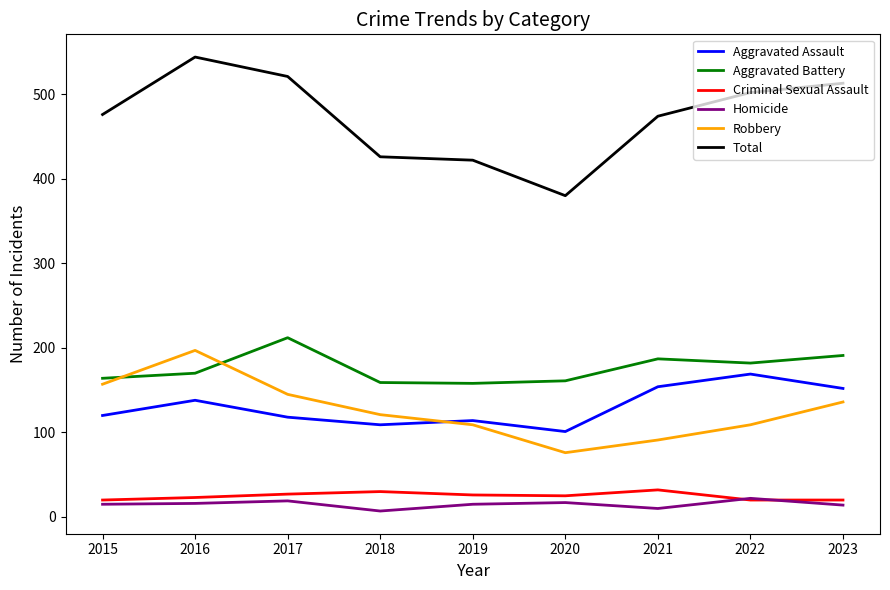

What is the lowest value of the Criminal Sexual Assault series?

20